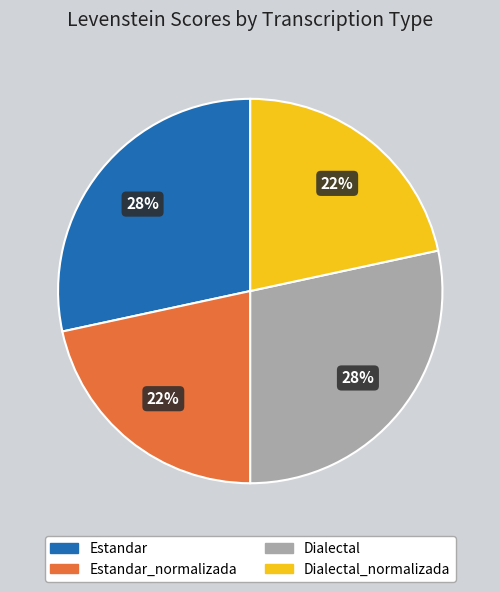

To the nearest percent, what is the average slice percentage?

25%